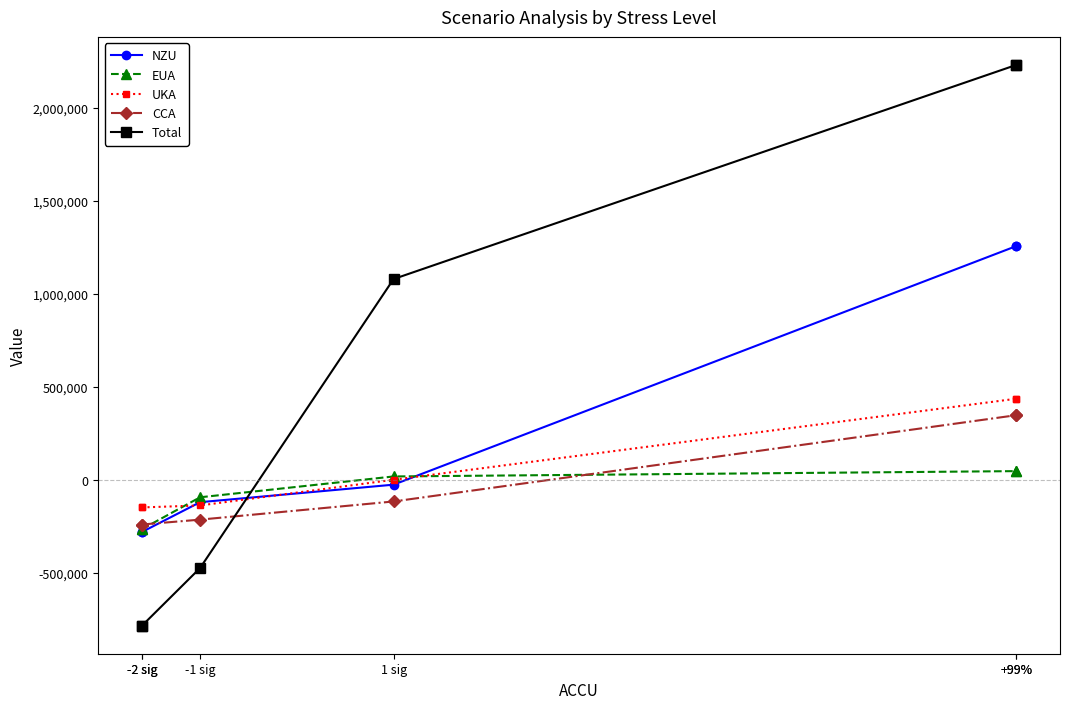

True or false: EUA has more than 1 interior local peaks.

False